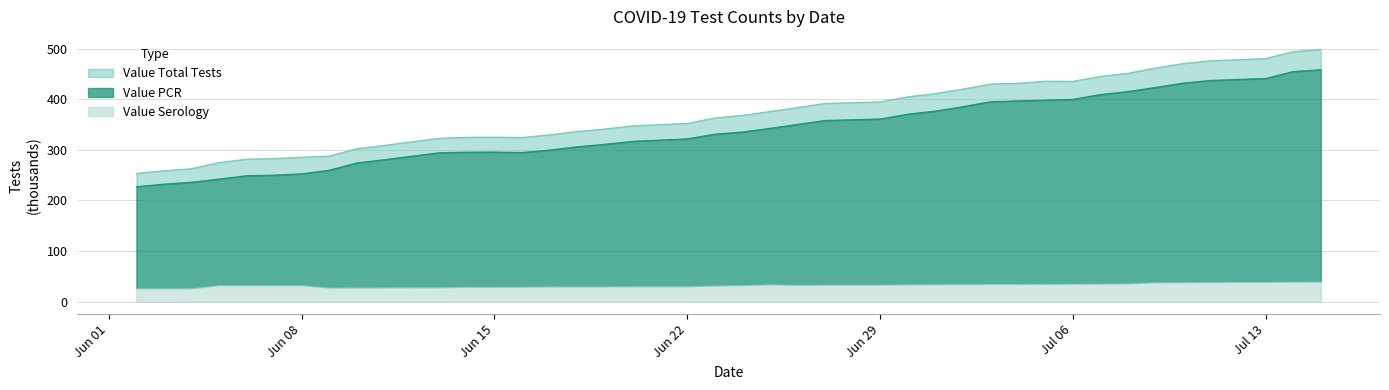

What is the average value of the Value PCR series?

337.7